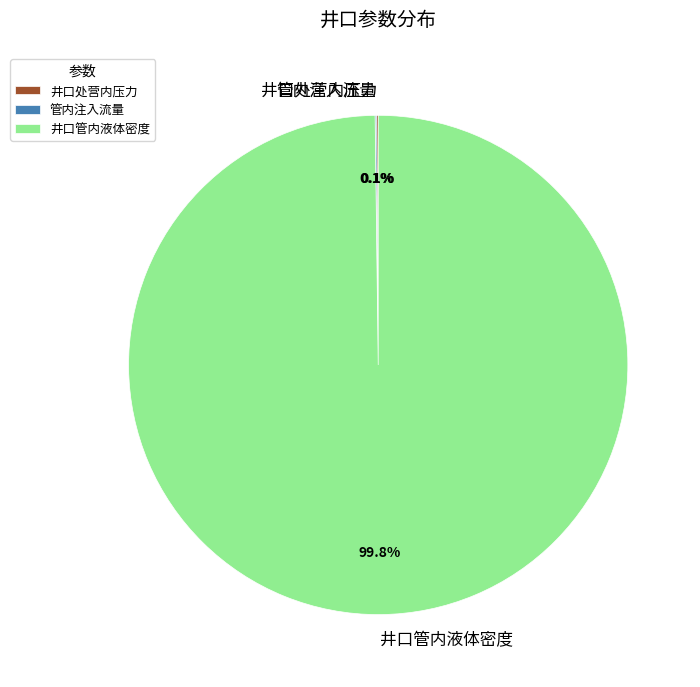

To the nearest percent, what is the difference between the largest and smallest slice percentages?

100%